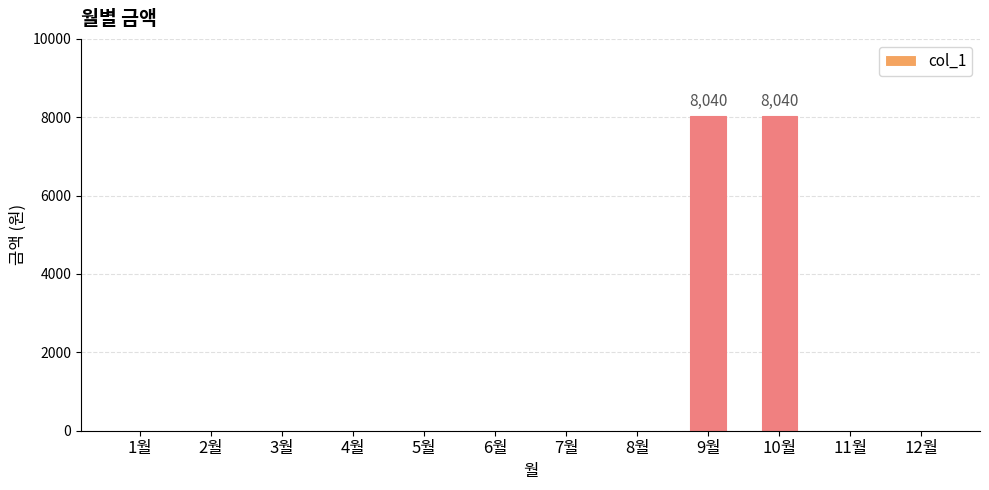

What is the sum of all values?

16080